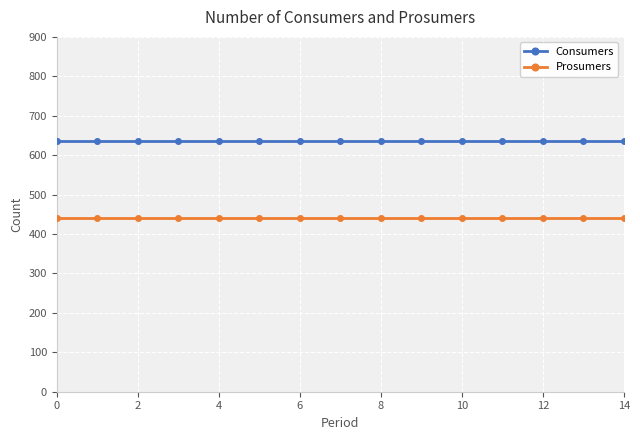

What is the average value of the Consumers series?

635